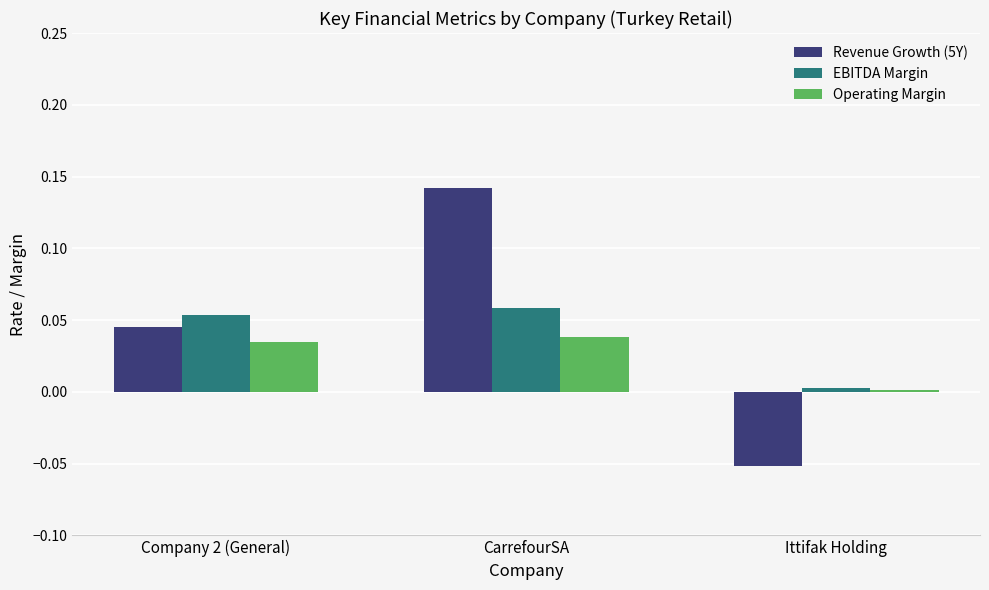

Which series has the largest range (max minus min)?

Revenue Growth (5Y)